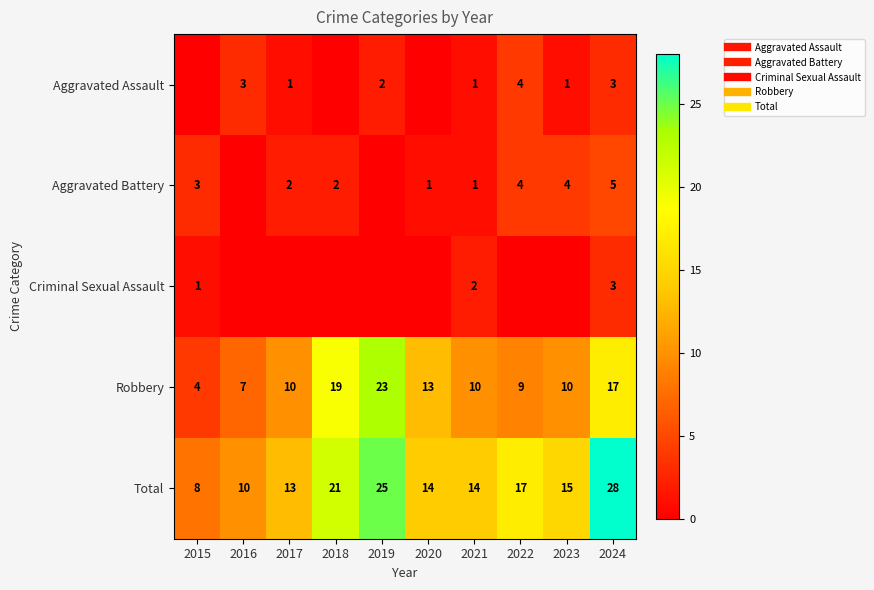

What is the lowest value of the Total series?

8